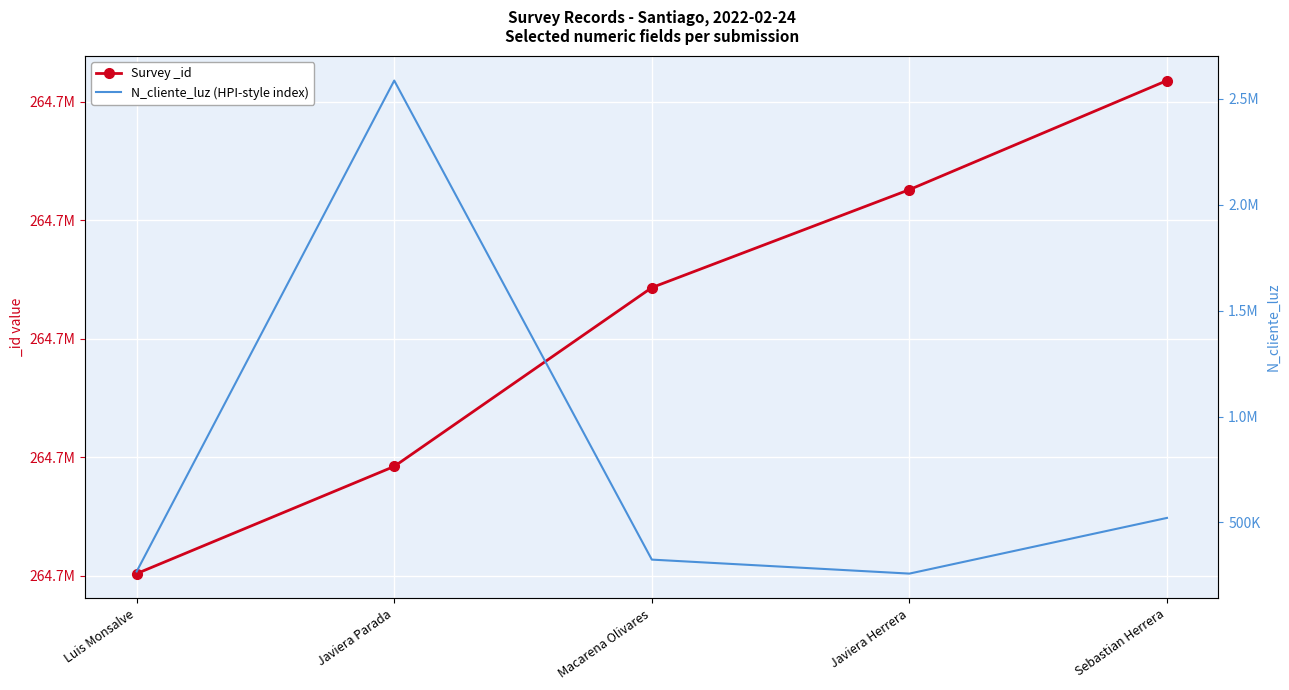

True or false: Survey _id and N_cliente_luz (HPI-style index) intersect in this chart.

False